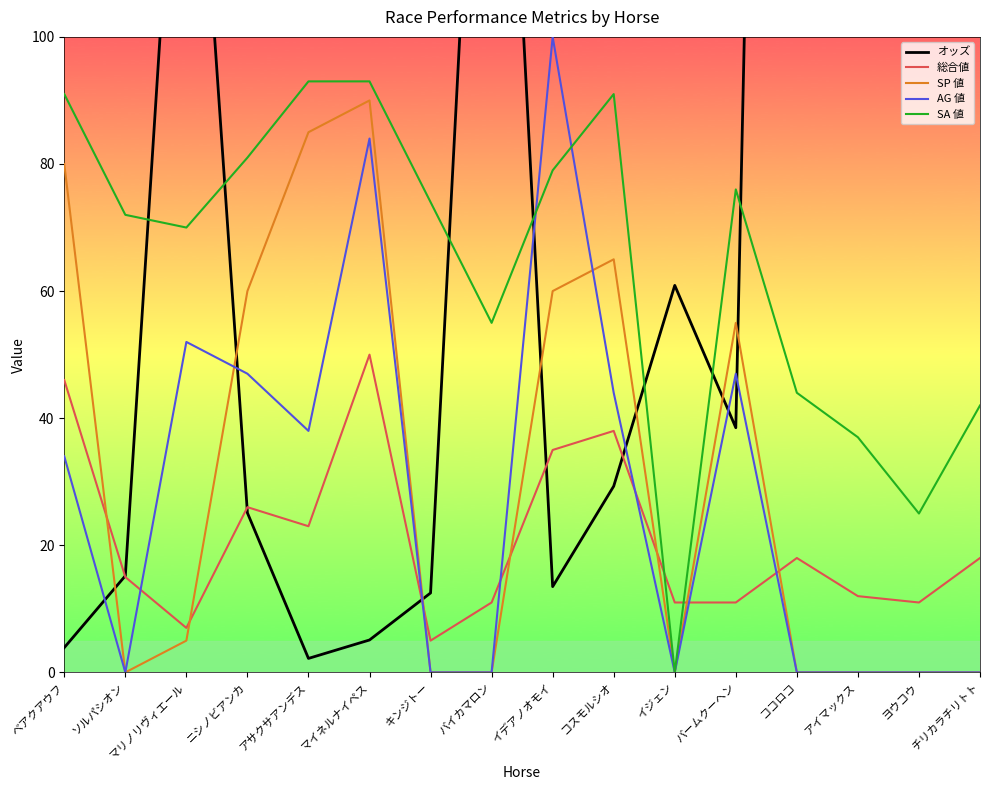

Which series has the largest range (max minus min)?

オッズ